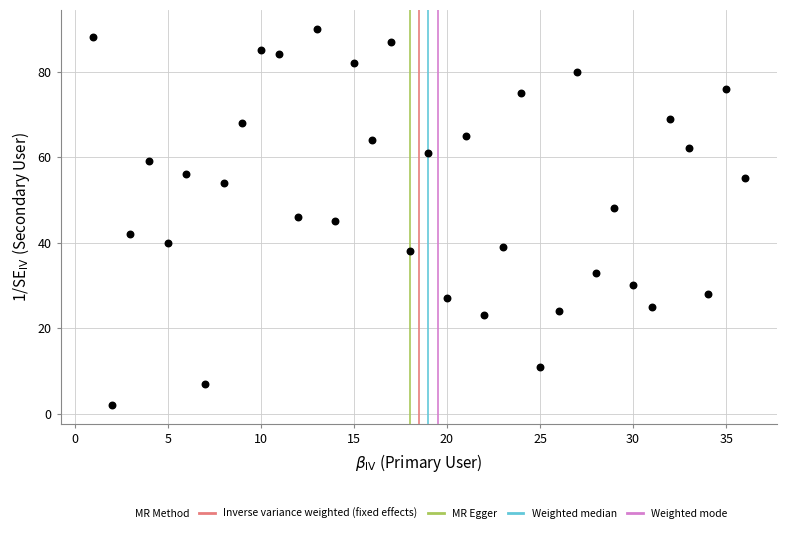

What is the range of X values (max minus min)?

35